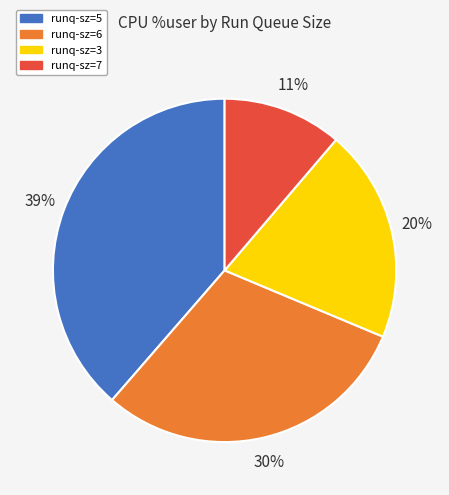

To the nearest percent, what is the average slice percentage?

25%